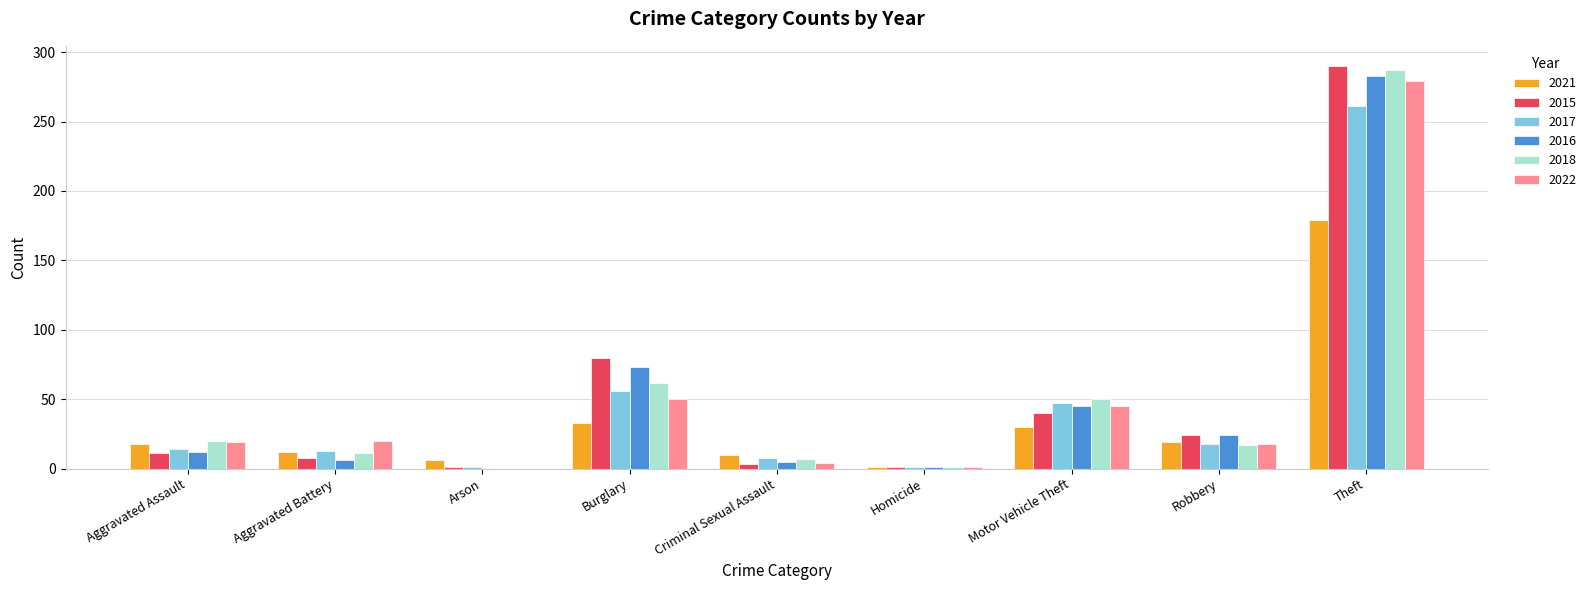

Where is 2022 nearest to the value 139?

Burglary